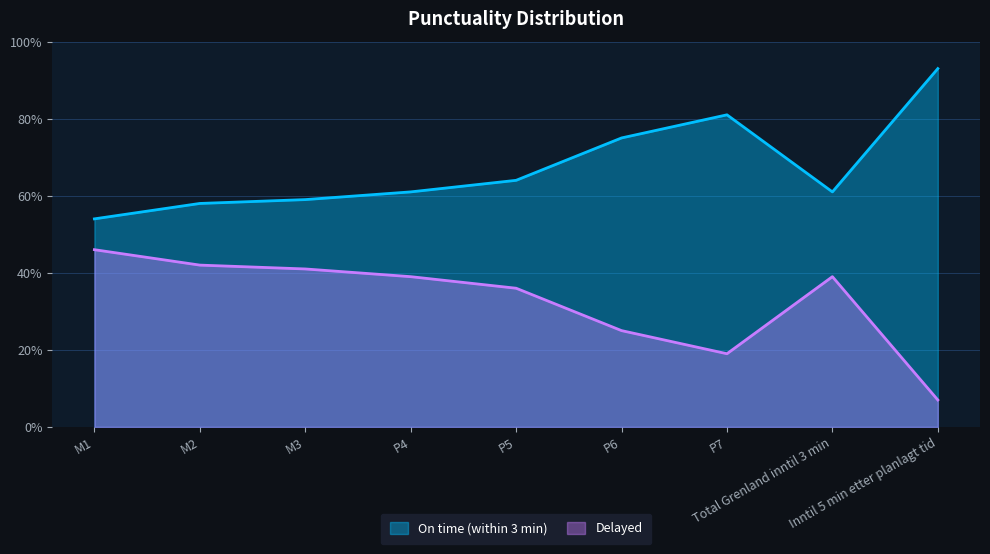

What is the highest value of the On time (within 3 min) series?

0.9